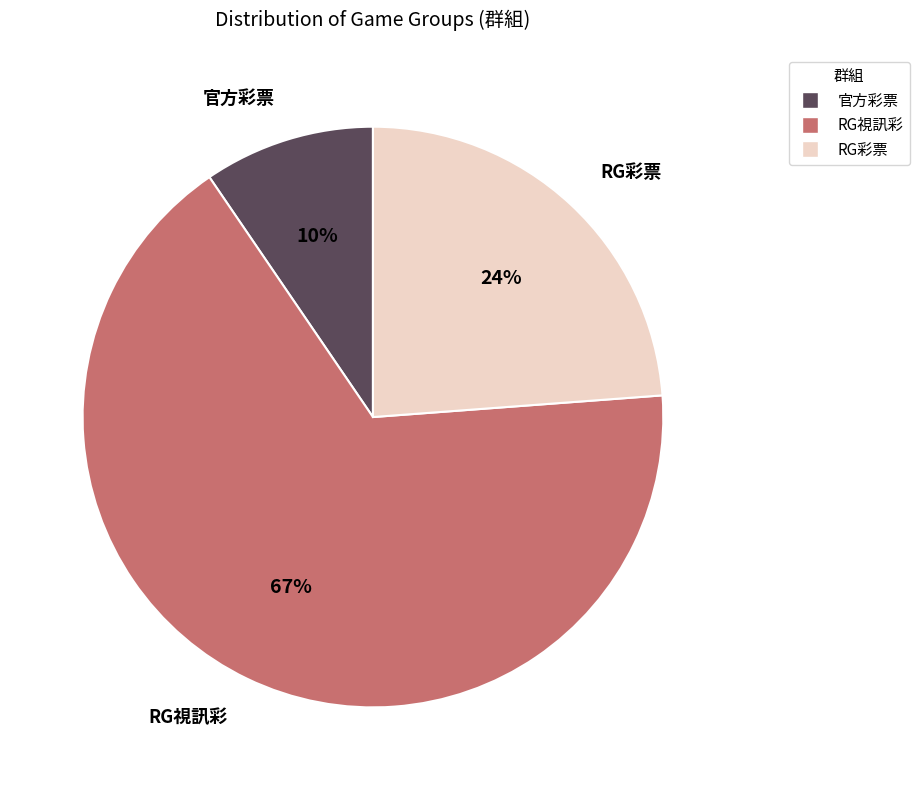

True or false: RG彩票 accounts for 18% of the total.

False